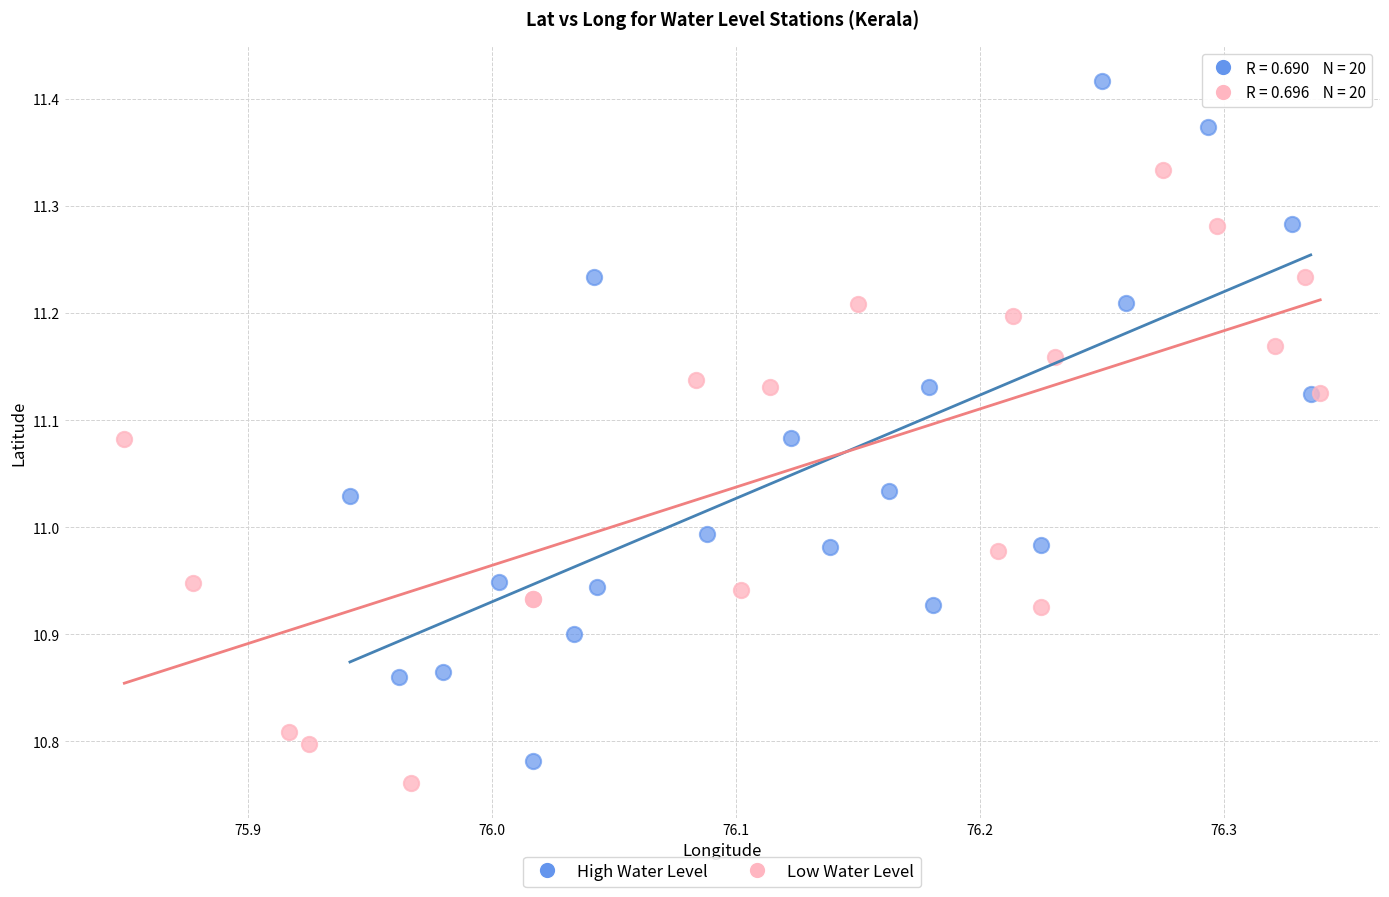

Which series reaches the minimum Y coordinate?

Low Water Level